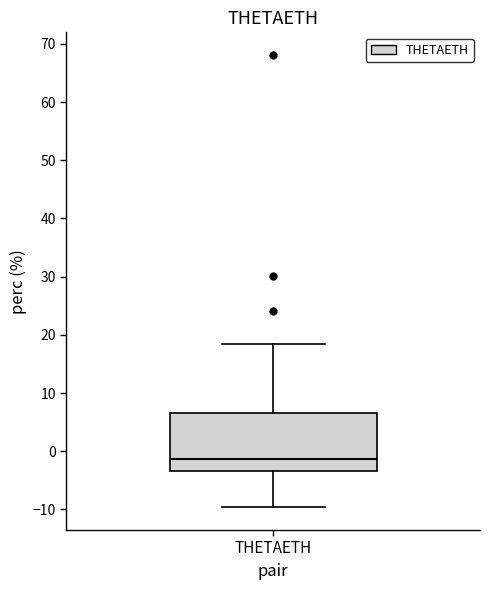

Read this box plot against the y-axis: the position of the median line, the range covered by the box, and the ends of both whiskers. The values are not printed on the chart, so give them approximately, as read against the axis.

median -1, box -3 to 7, whiskers -10 to 19